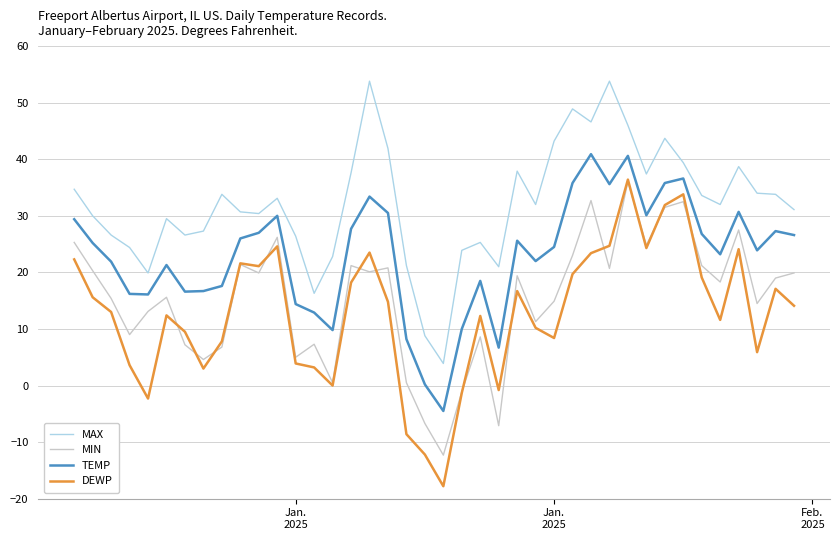

Which series has the largest total across all categories?

MAX